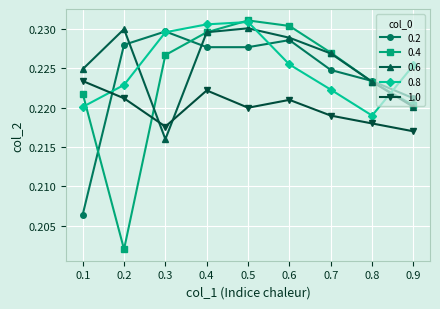

How many times do 0.4 and 1.0 cross each other?

1